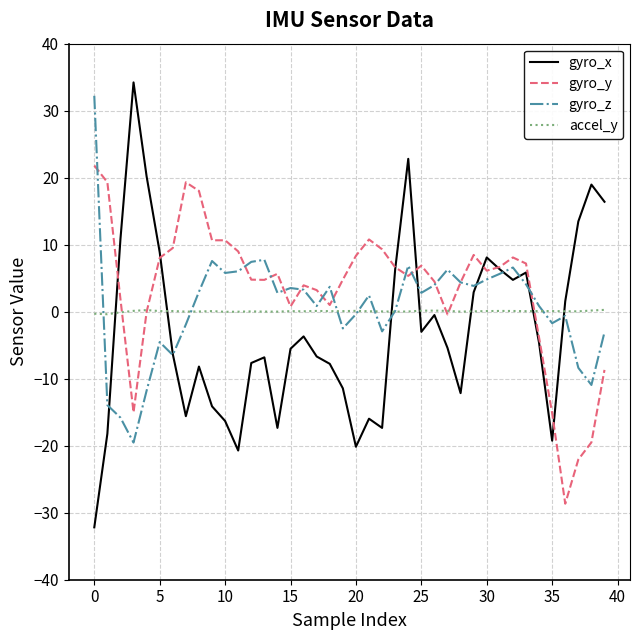

Which series has the widest spread of values?

gyro_x